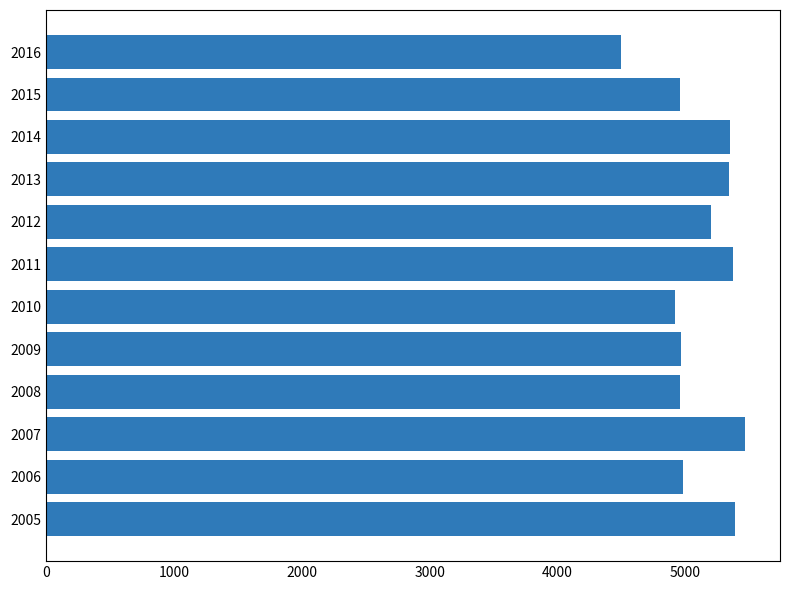

What is the greatest value displayed?

5465.9